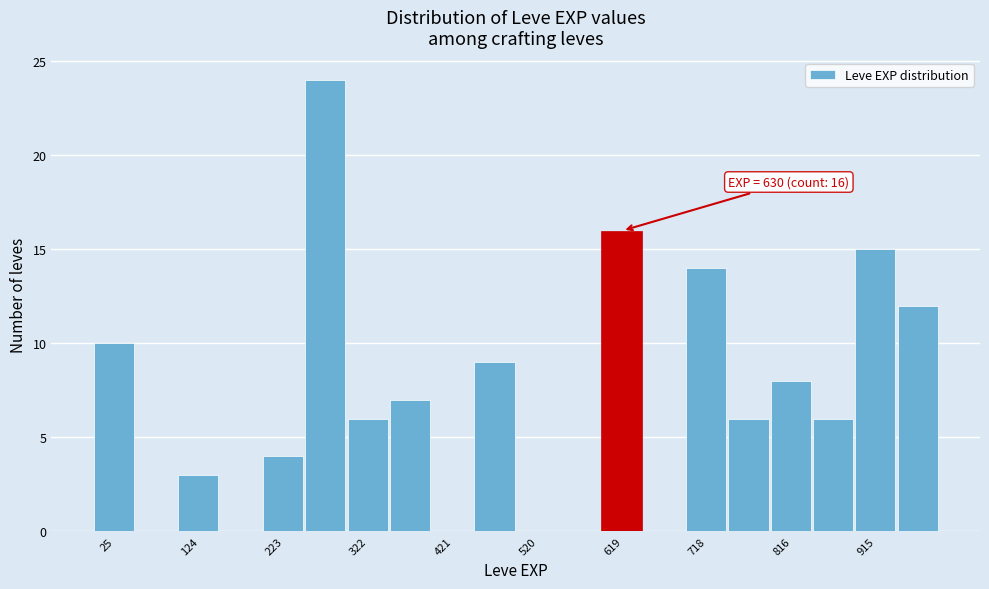

Which range on the x-axis has the tallest bar?

250 to 300